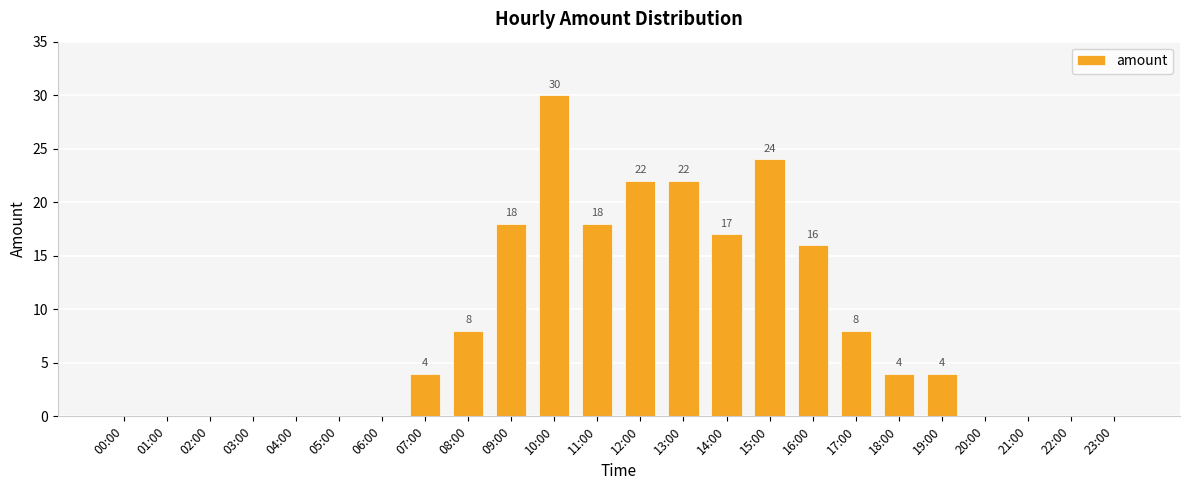

Reading left to right, list all the values displayed in this chart.

00:00=0	01:00=0	02:00=0	03:00=0	04:00=0	05:00=0	06:00=0	07:00=4	08:00=8	09:00=18	10:00=30	11:00=18	12:00=22	13:00=22	14:00=17	15:00=24	16:00=16	17:00=8	18:00=4	19:00=4	20:00=0	21:00=0	22:00=0	23:00=0